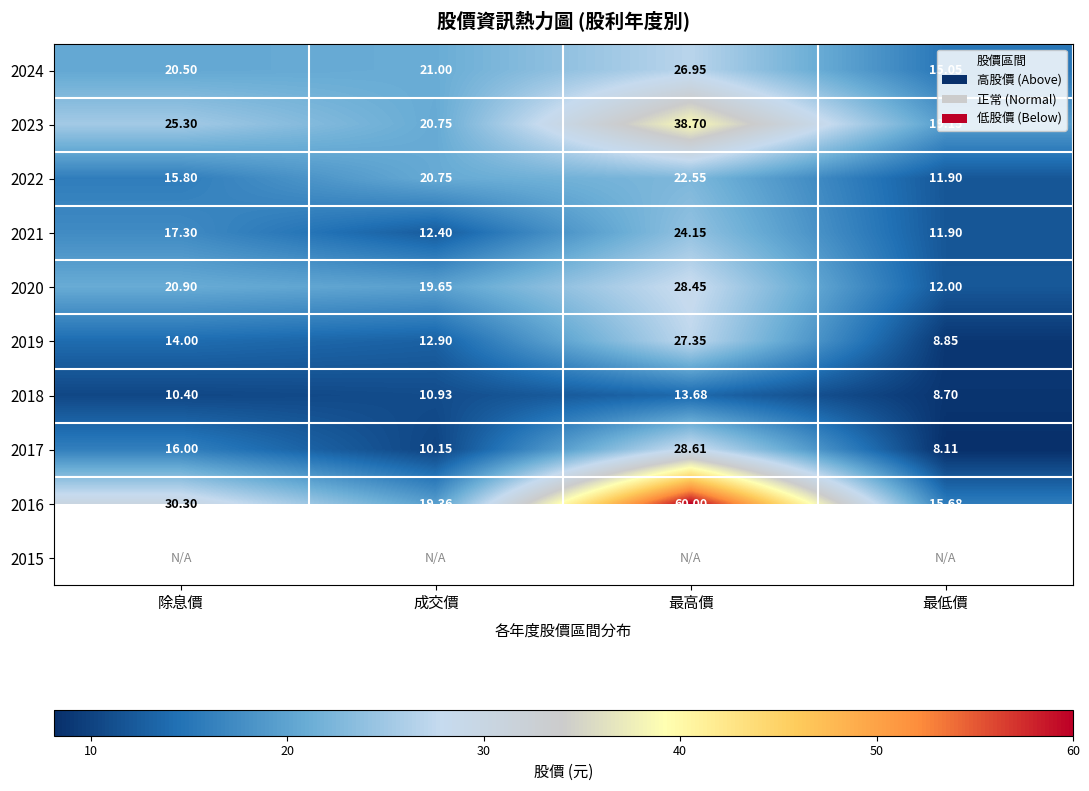

Which category has the lowest value across all series?

最低價